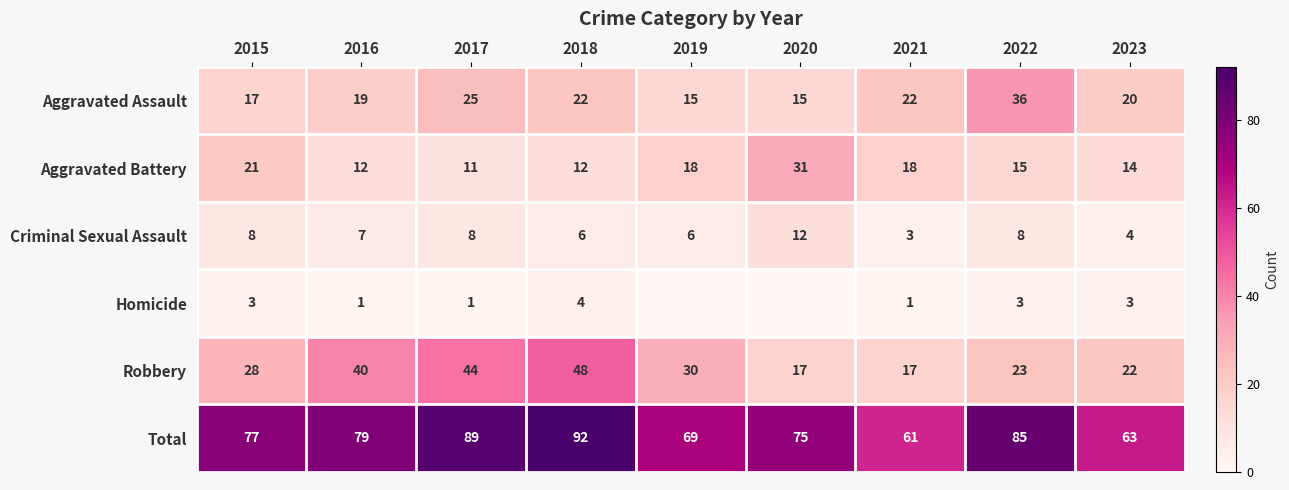

What is the difference between the maximum and minimum values in the Total series?

31